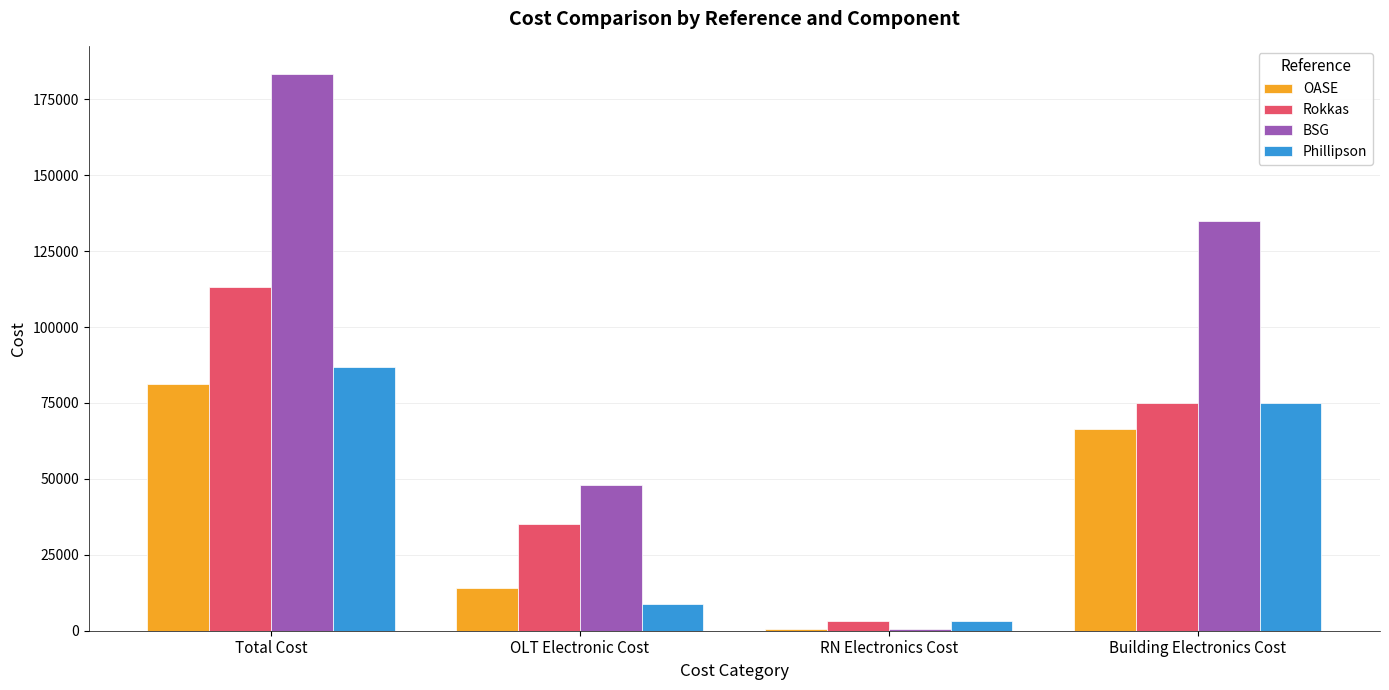

Where is OASE nearest to the value 40796?

Building Electronics Cost